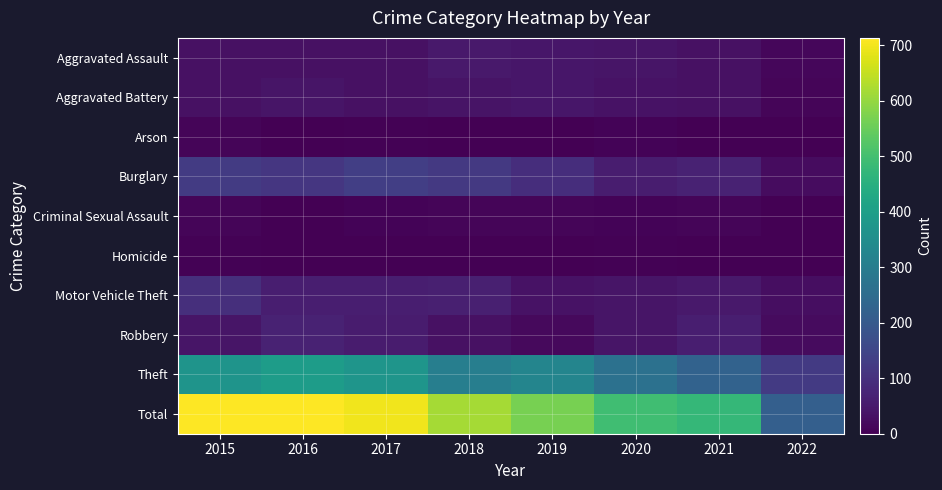

Between 2018 and 2019, which series saw the biggest shift?

Total